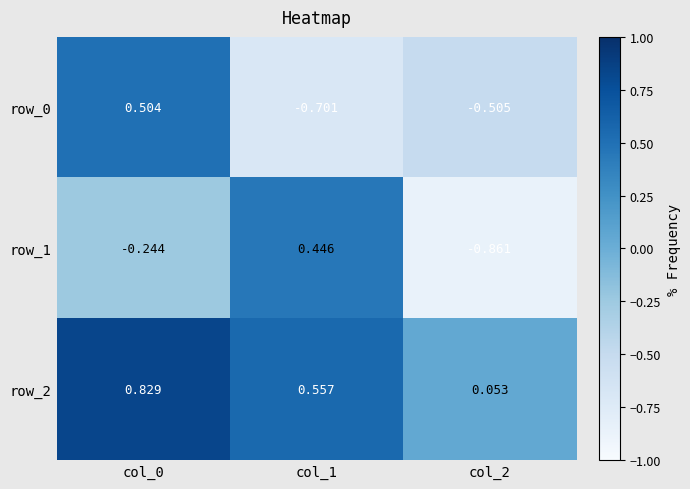

Is the value of row_1 at col_2 greater than the value of row_2 at col_1?

No